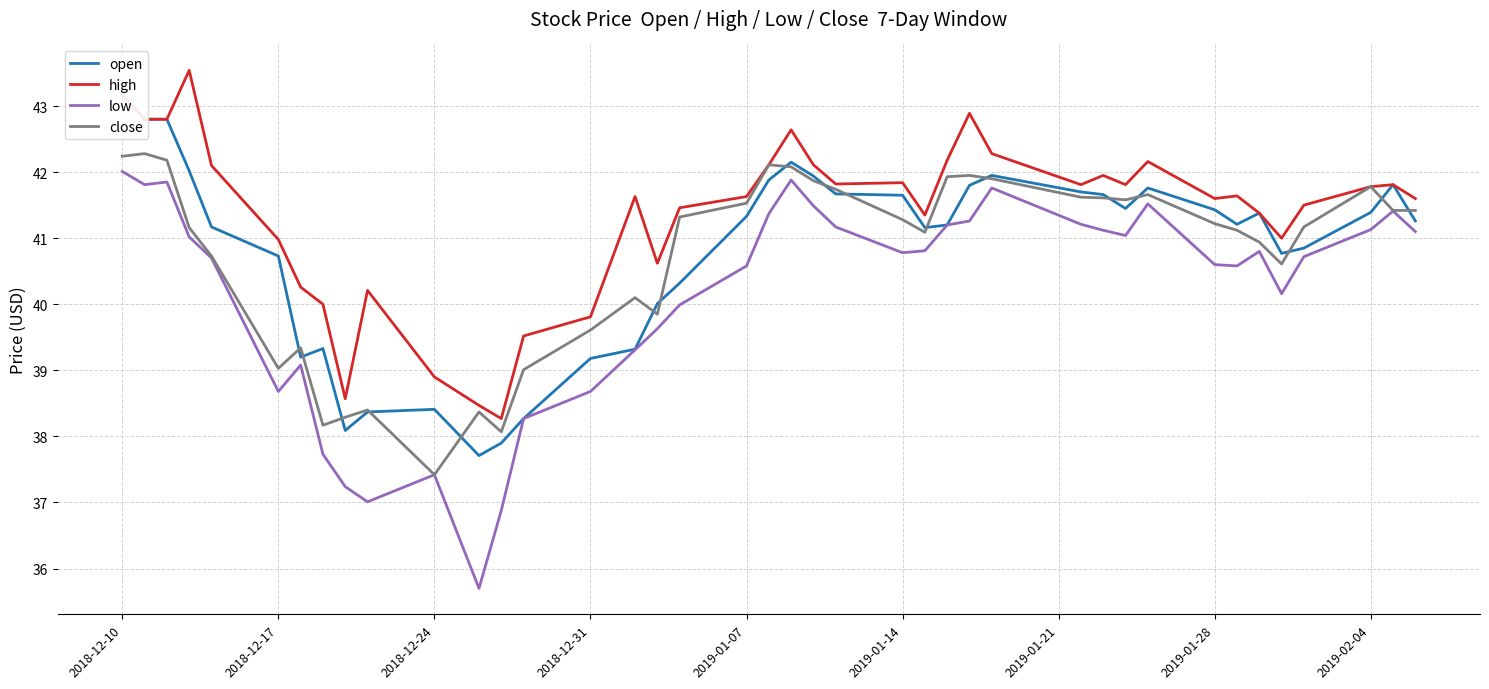

What is the average value of the open series?

40.8